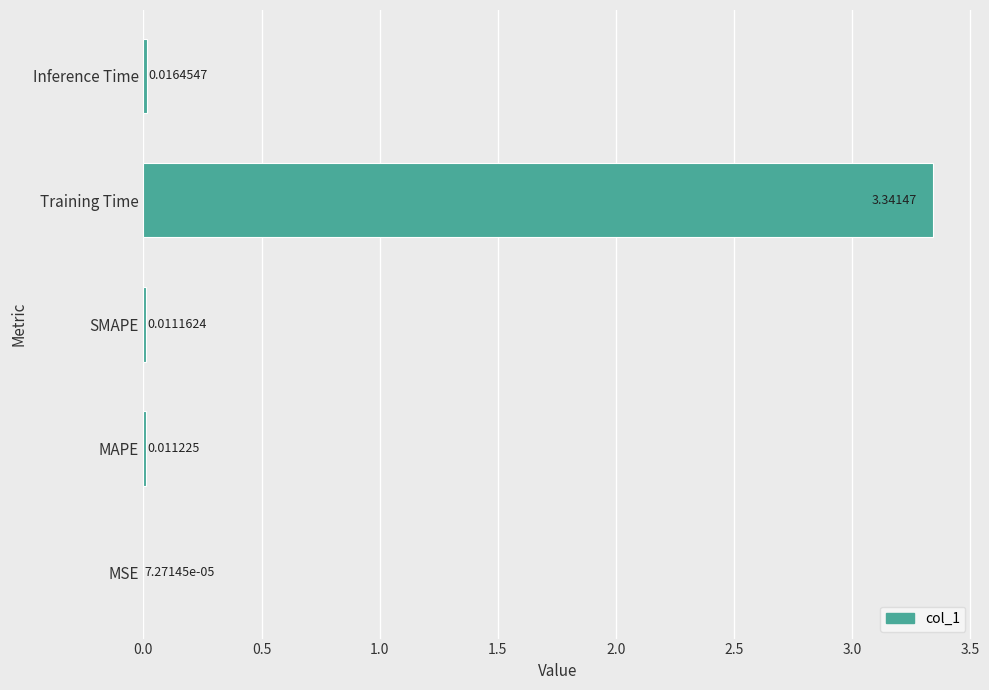

What is the change in value from SMAPE to Training Time?

+3.3